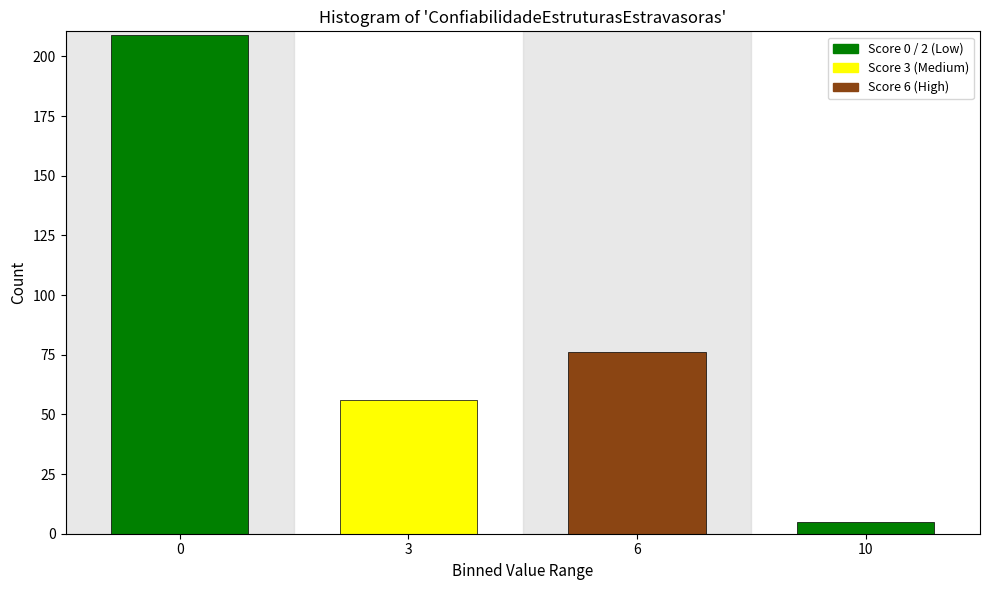

Reading left to right, list all the values displayed in this chart.

209	56	76	5